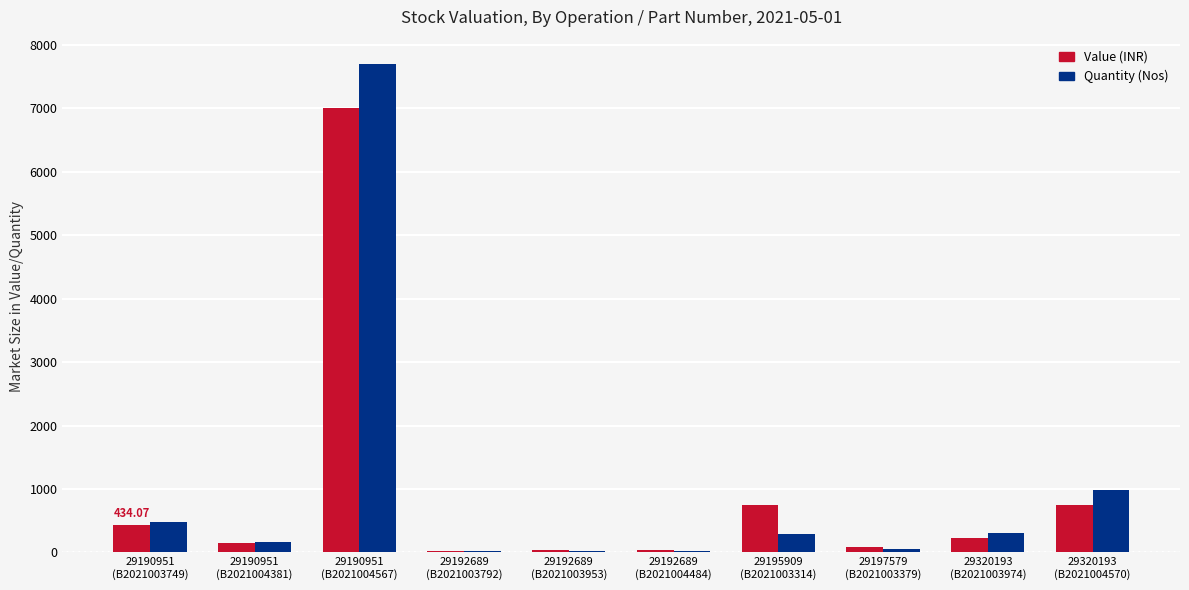

What is the sum of all Quantity (Nos) values?

10074.0